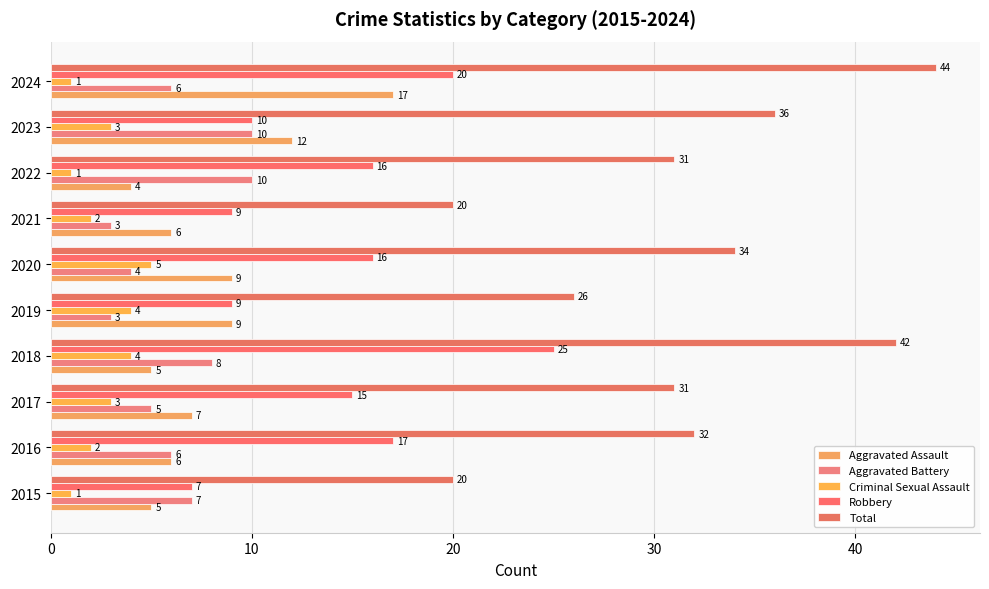

How many categories are shown in the chart?

10